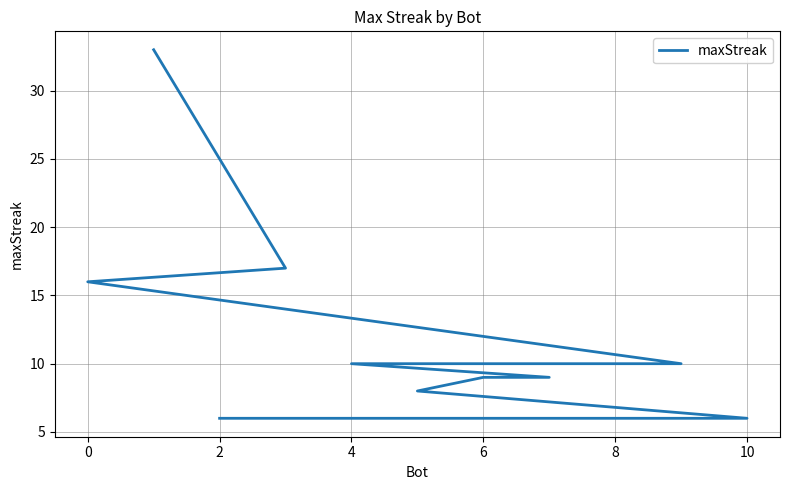

Between 2 and 8, which is larger?

2